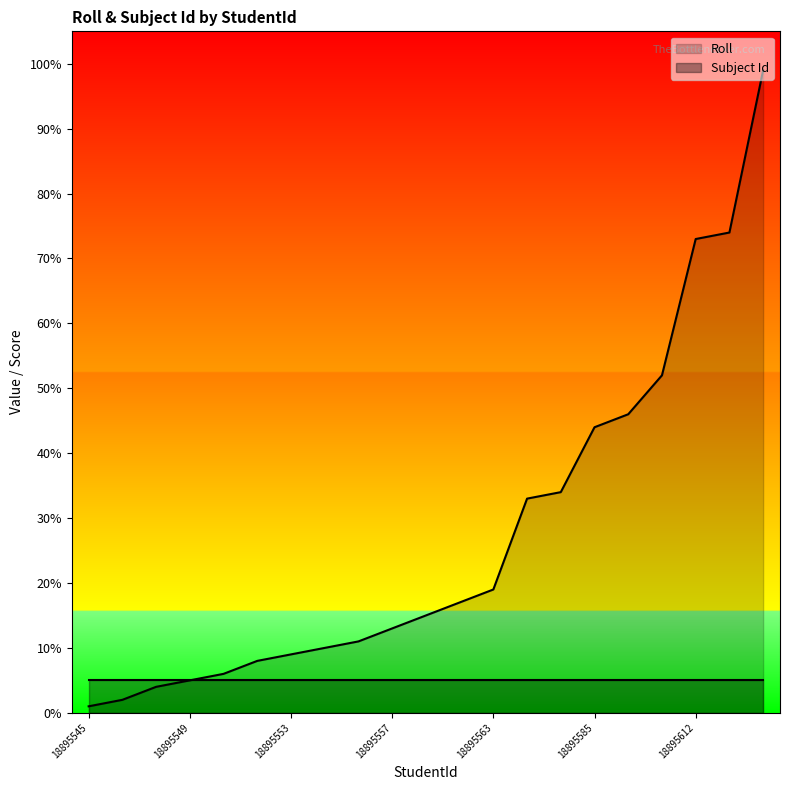

The chart shows a value of 1 at 18895550. True or false?

False